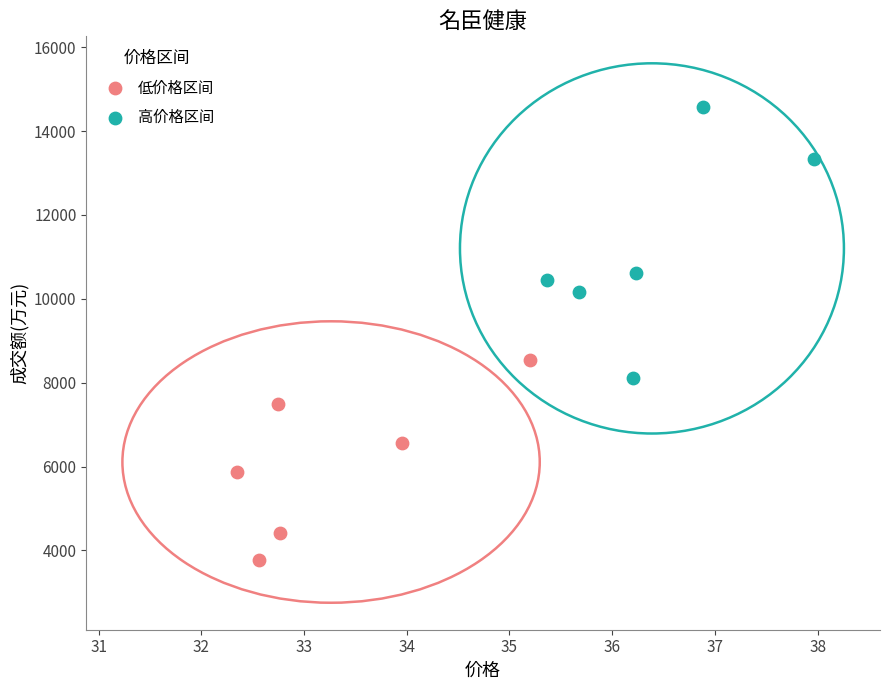

Which series contains the lowest Y value?

低价格区间